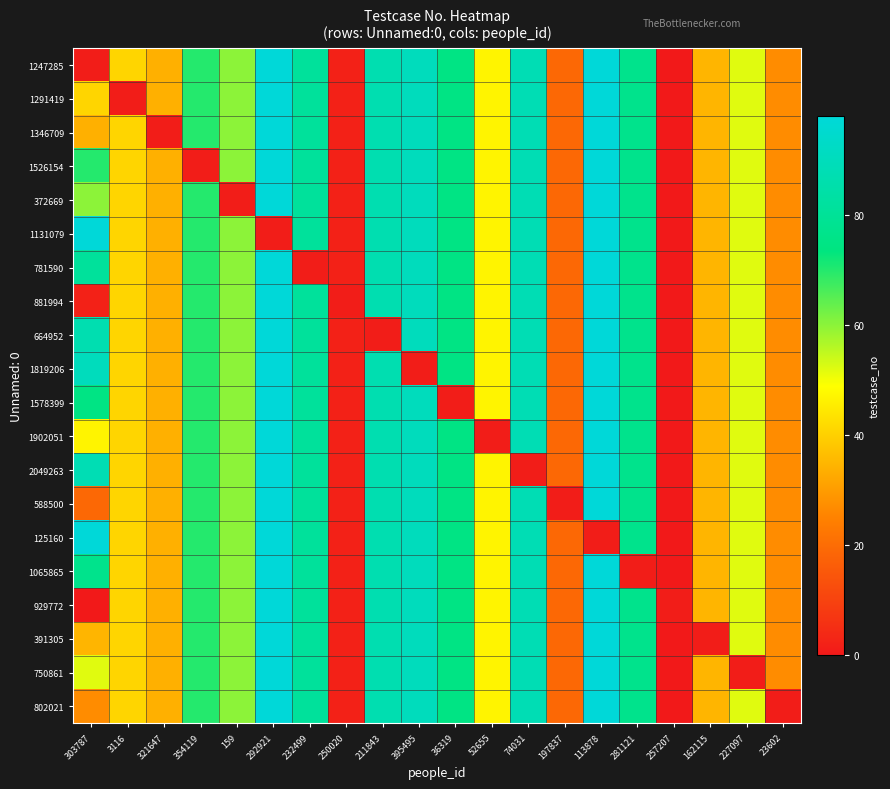

Rank the series by their maximum value, from highest to lowest.

1247285, 1291419, 1346709, 1526154, 372669, 1131079, 781590, 881994, 664952, 1819206, 1578399, 1902051, 2049263, 588500, 125160, 1065865, 929772, 391305, 750861, 802021